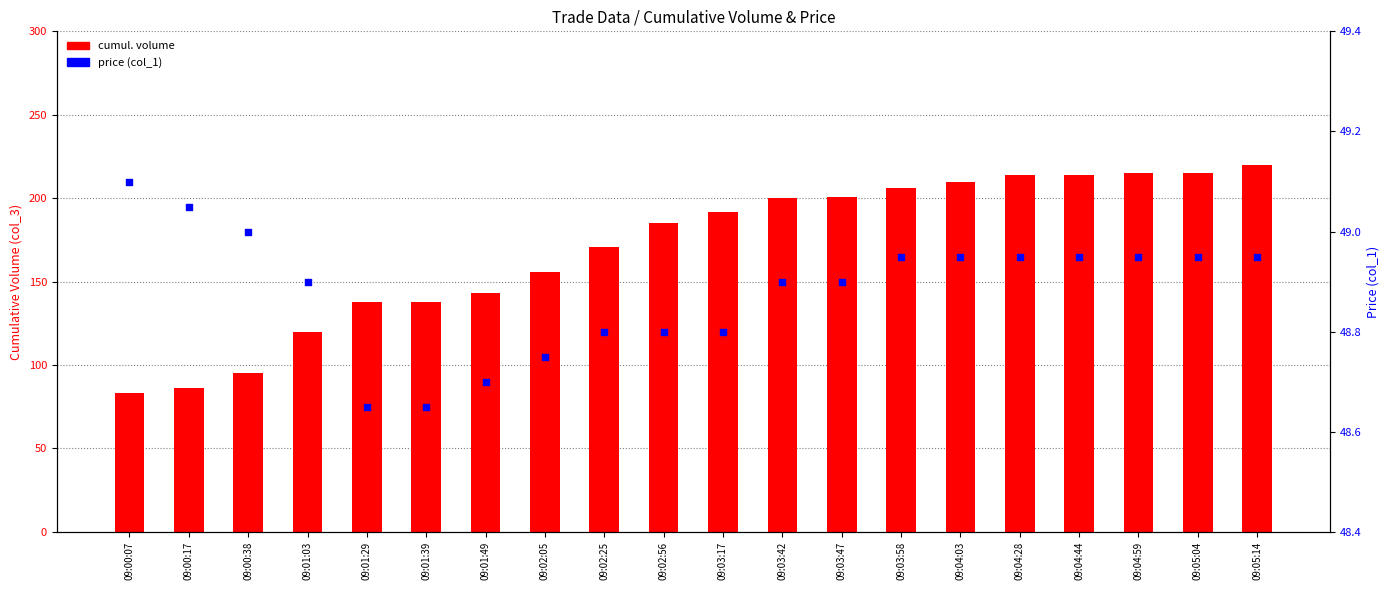

Which series has the widest spread of Y values?

cumul. volume